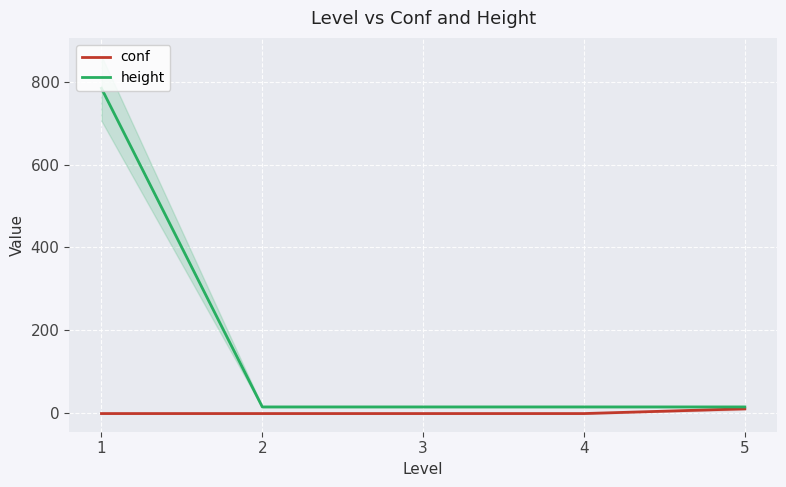

Is the value of conf at 2 greater than the value of height at 2?

No